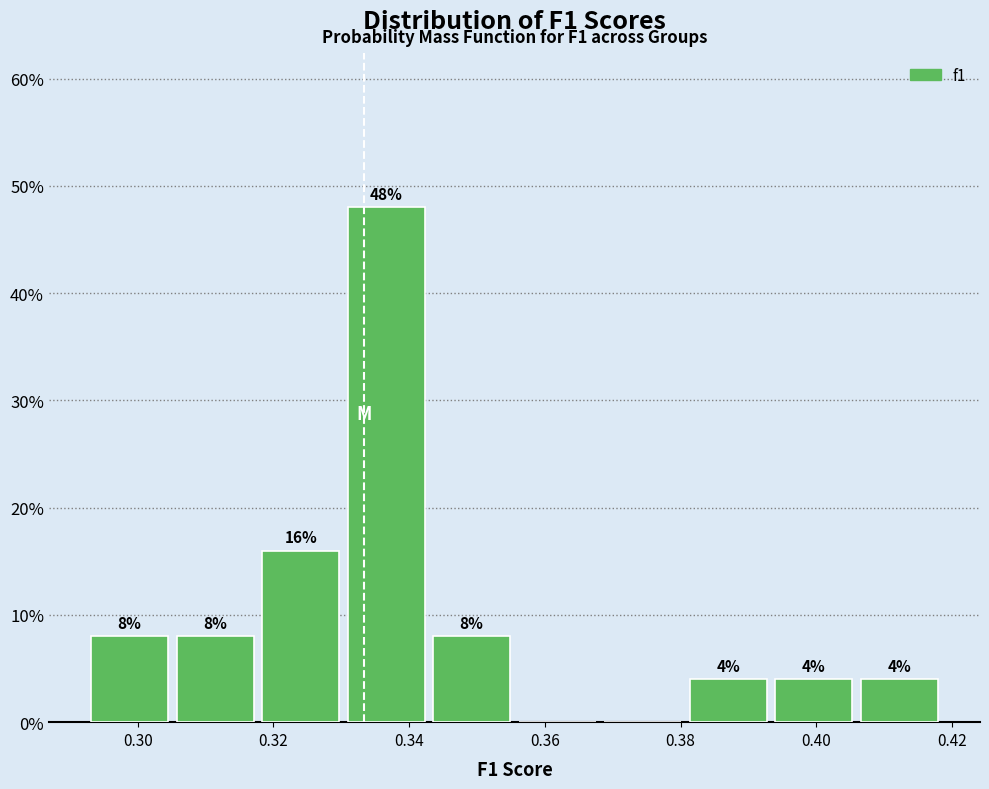

Over which range of the x-axis is the bar tallest?

0.330 to 0.342